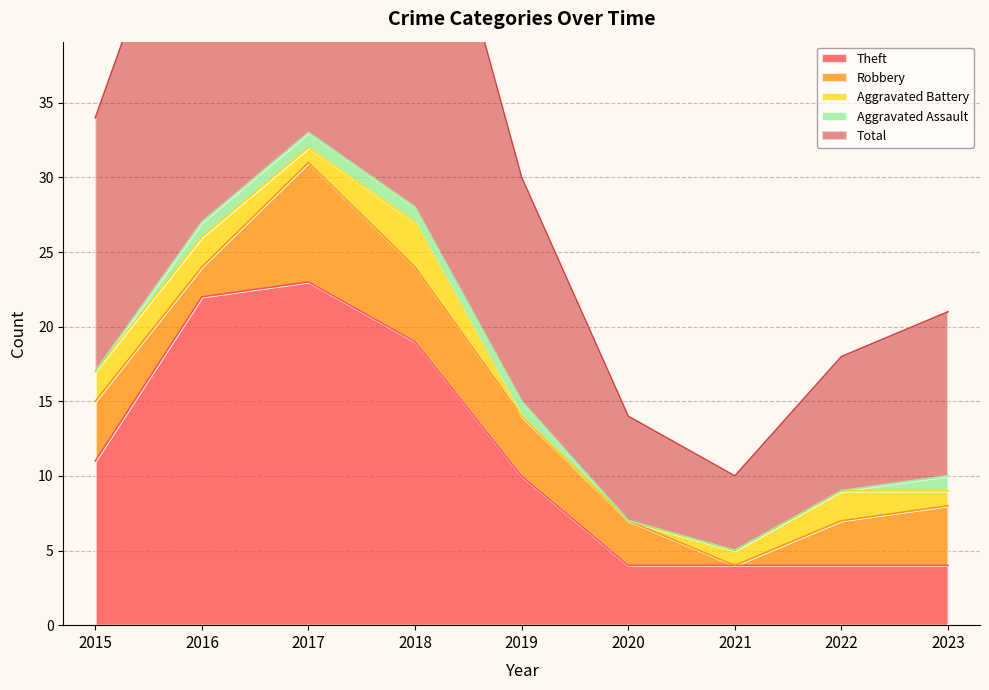

Reading right to left, list all the values displayed in this chart.

Theft: 2023=4	2022=4	2021=4	2020=4	2019=10	2018=19	2017=23	2016=22	2015=11
Robbery: 2023=4	2022=3	2021=0	2020=3	2019=4	2018=5	2017=8	2016=2	2015=4
Aggravated Battery: 2023=1	2022=2	2021=1	2020=0	2019=0	2018=3	2017=1	2016=2	2015=2
Aggravated Assault: 2023=1	2022=0	2021=0	2020=0	2019=1	2018=1	2017=1	2016=1	2015=0
Total: 2023=11	2022=9	2021=5	2020=7	2019=15	2018=28	2017=34	2016=27	2015=17